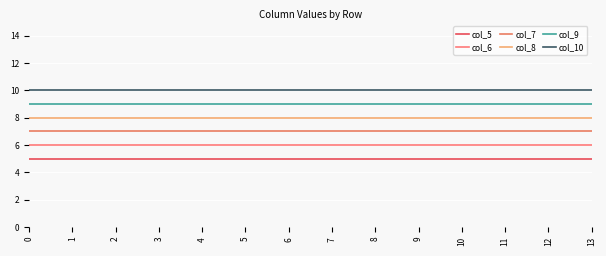

What is the total value across all series at 3?

45